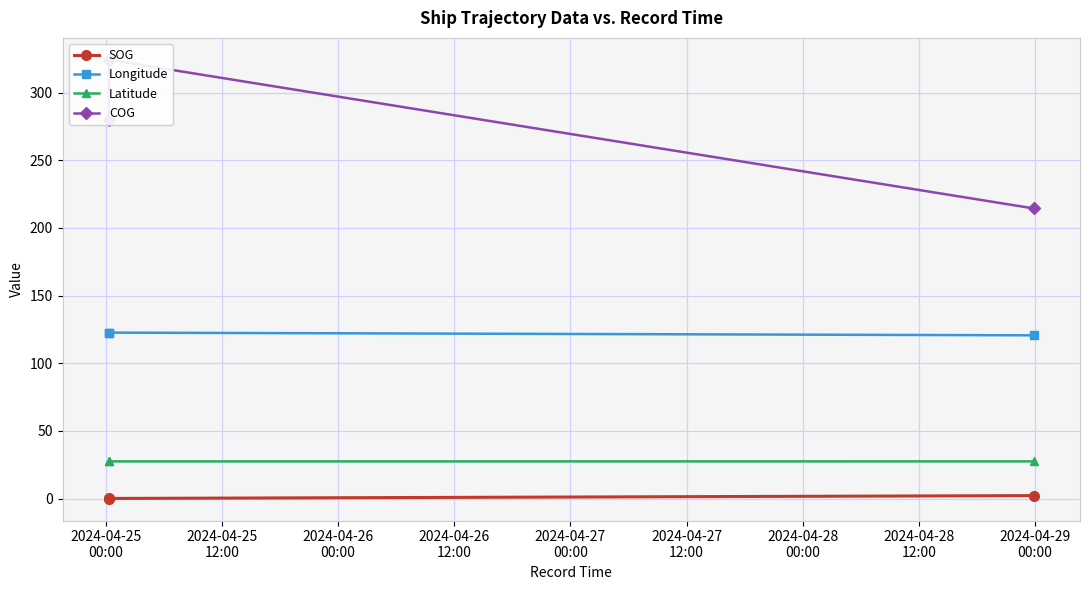

List the series in order of their peak value, lowest first.

SOG, Latitude, Longitude, COG